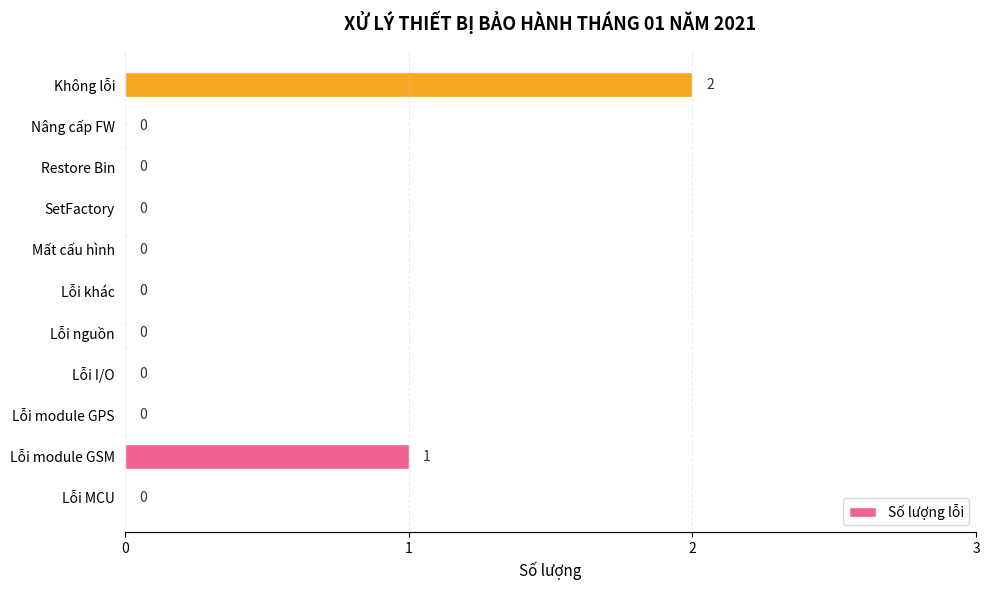

Are the bars horizontal?

Yes